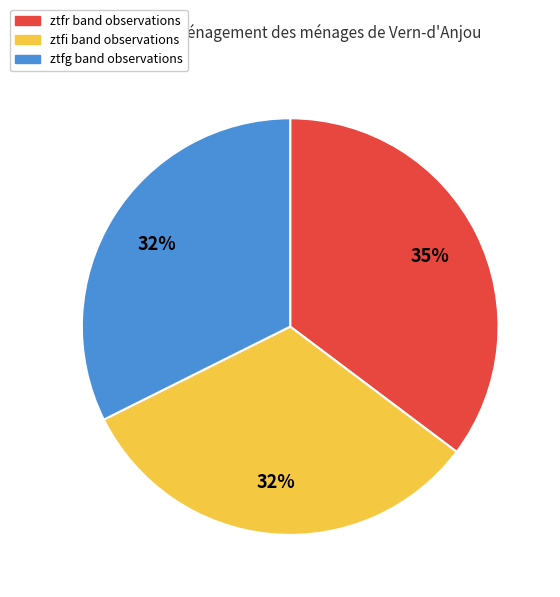

To the nearest percent, what is the average slice percentage?

33%